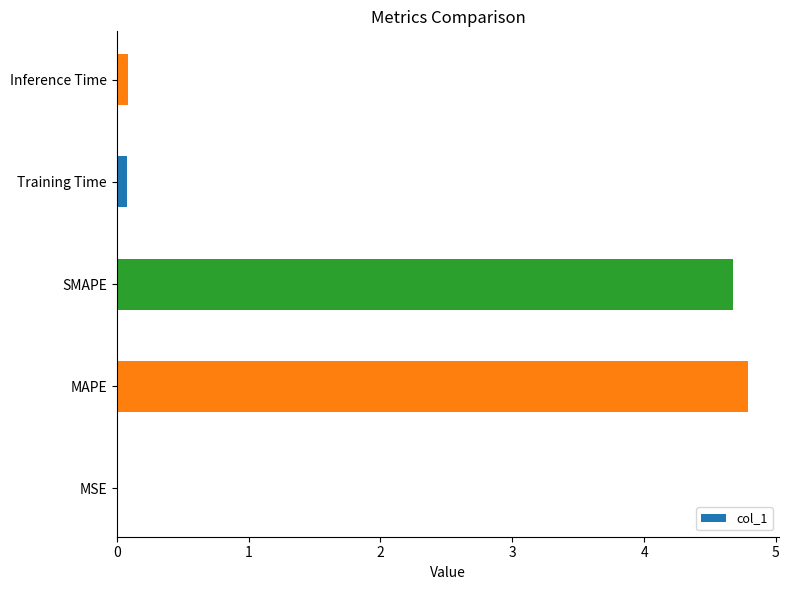

Is it true that the value at SMAPE is 1.0?

False